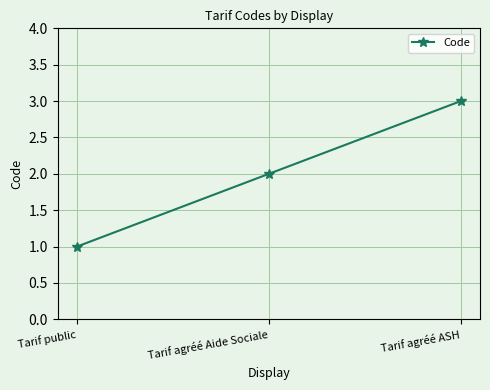

What is the difference between the values at Tarif agréé ASH and Tarif agréé Aide Sociale?

1